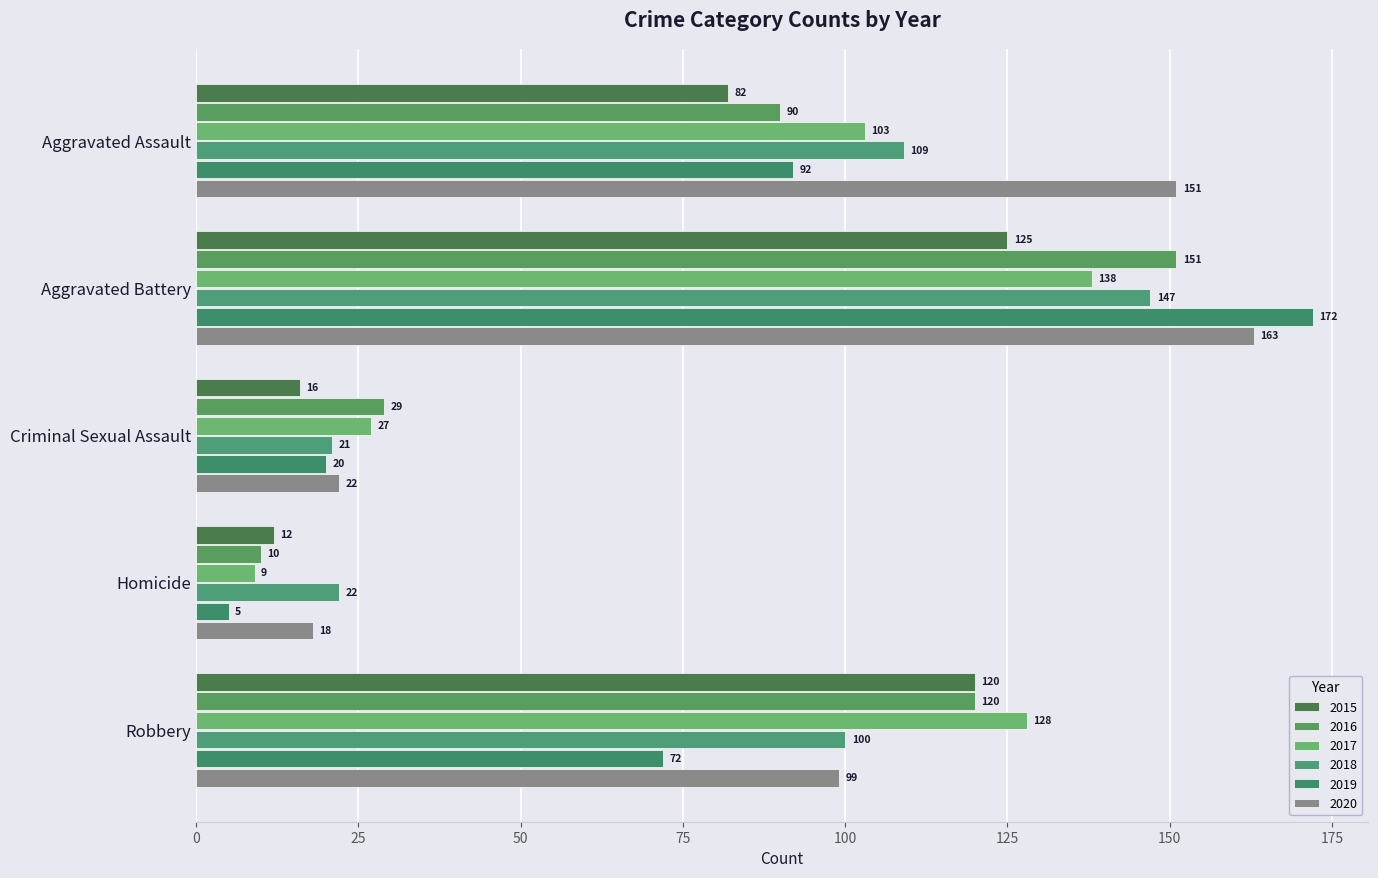

The 2018 series shows 147 at Aggravated Battery. True or false?

True